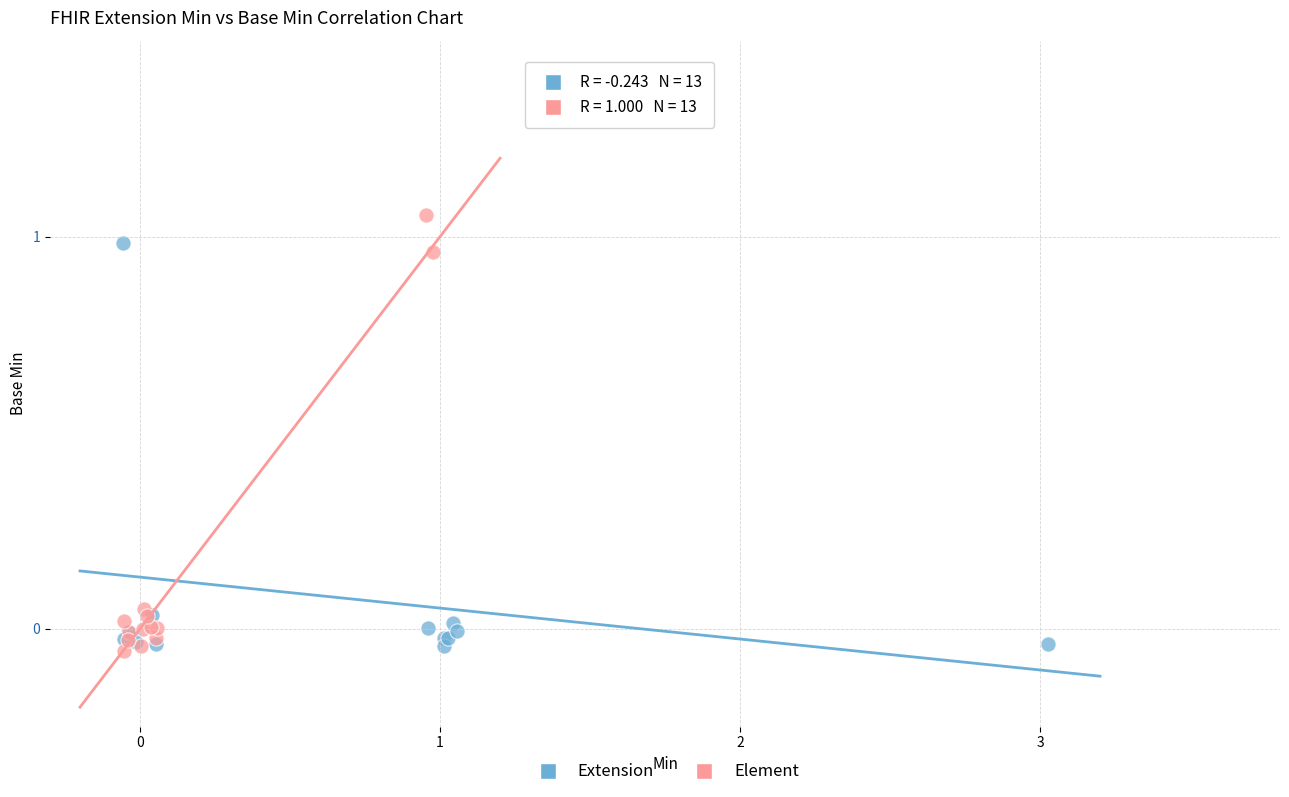

What are all the series names shown in the legend?

Extension, Element